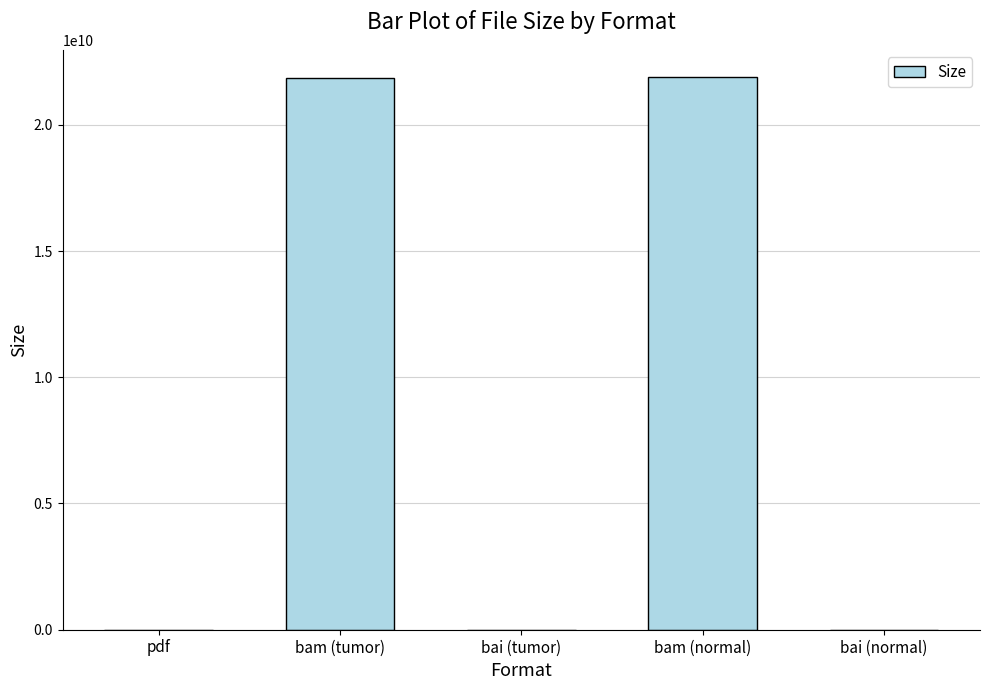

What is the sum of the values at bam (normal) and bam (tumor)?

43729757478